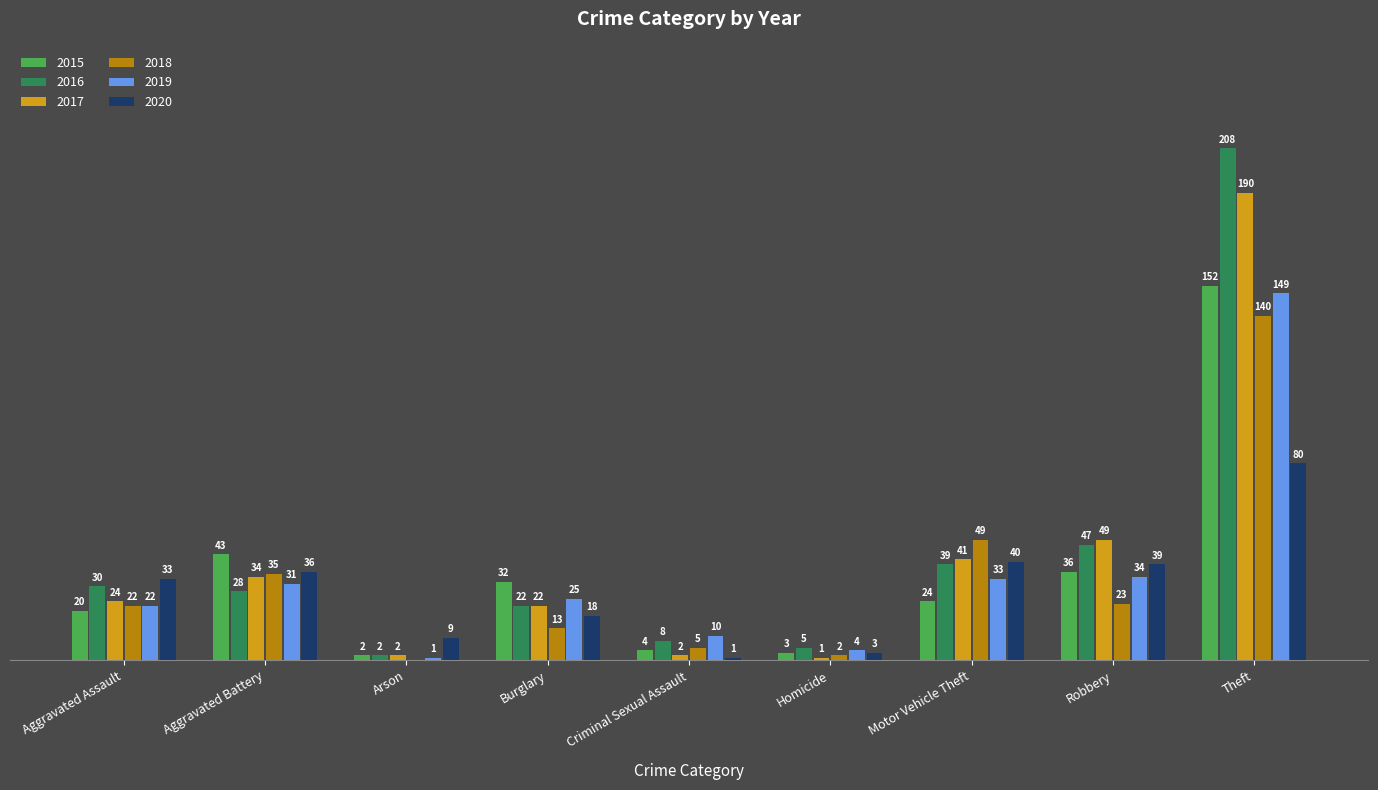

Which category has the highest value in the 2016 series?

Theft